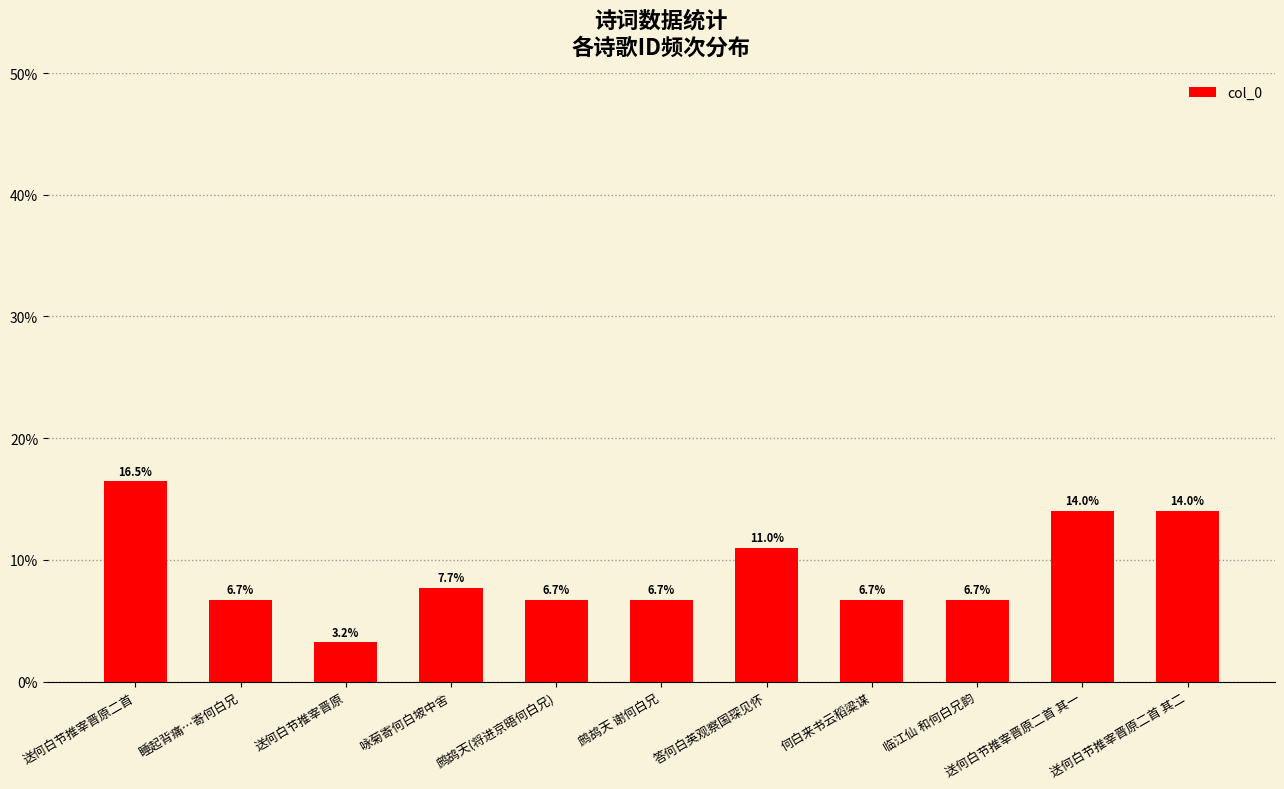

Count the number of categories in the chart.

11